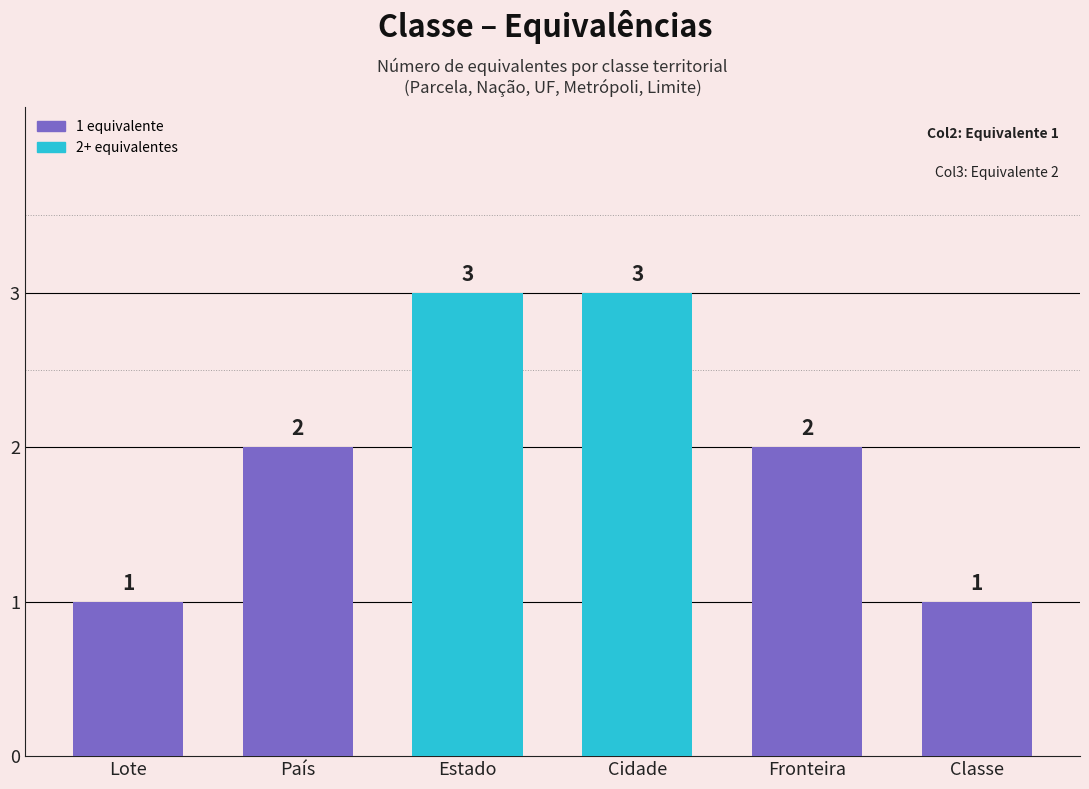

Count the number of categories in the chart.

6